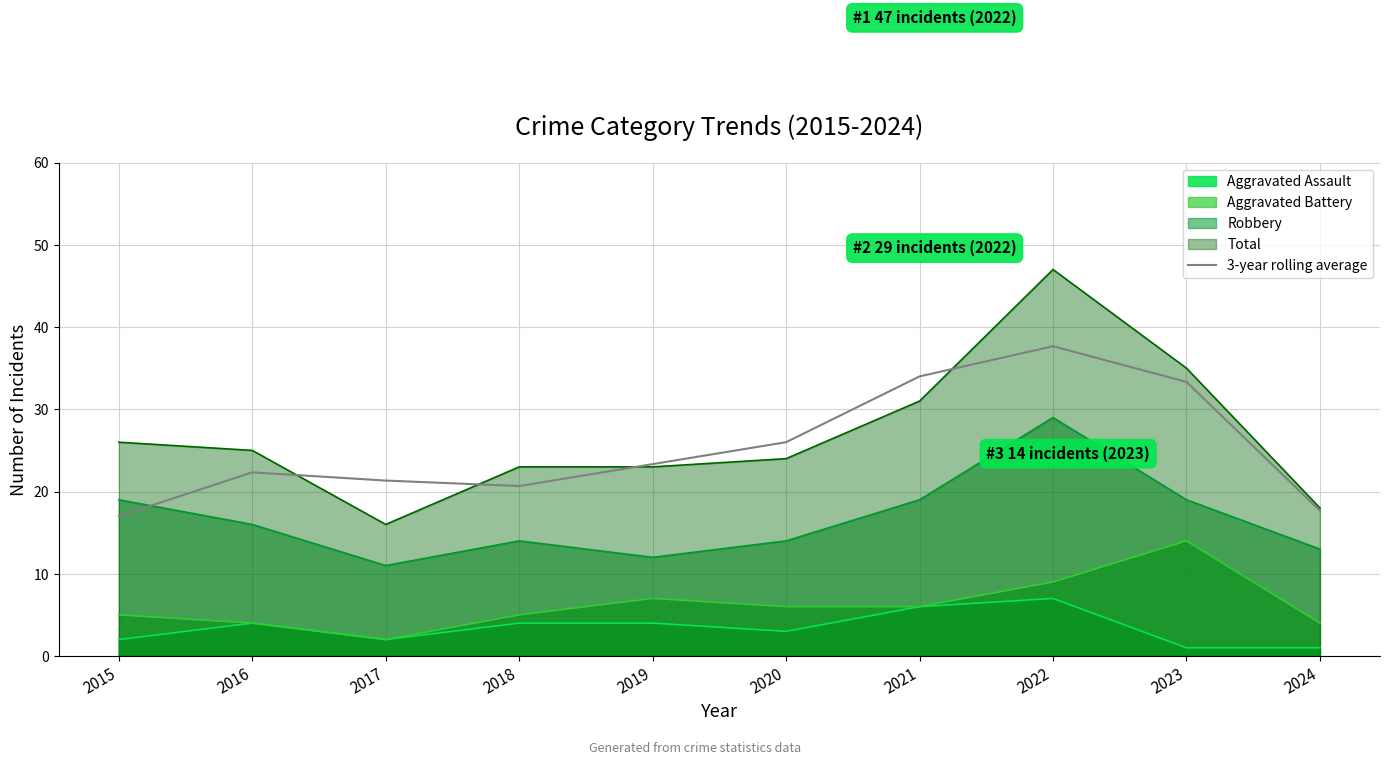

Is it true that the value at 2017 is 28.9?

False